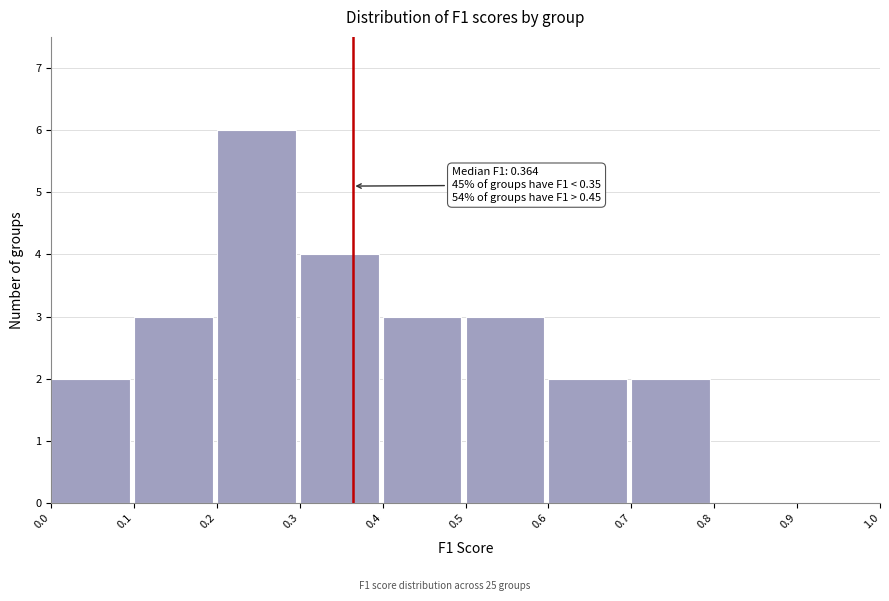

Which range on the x-axis has the tallest bar?

0.2 to 0.3